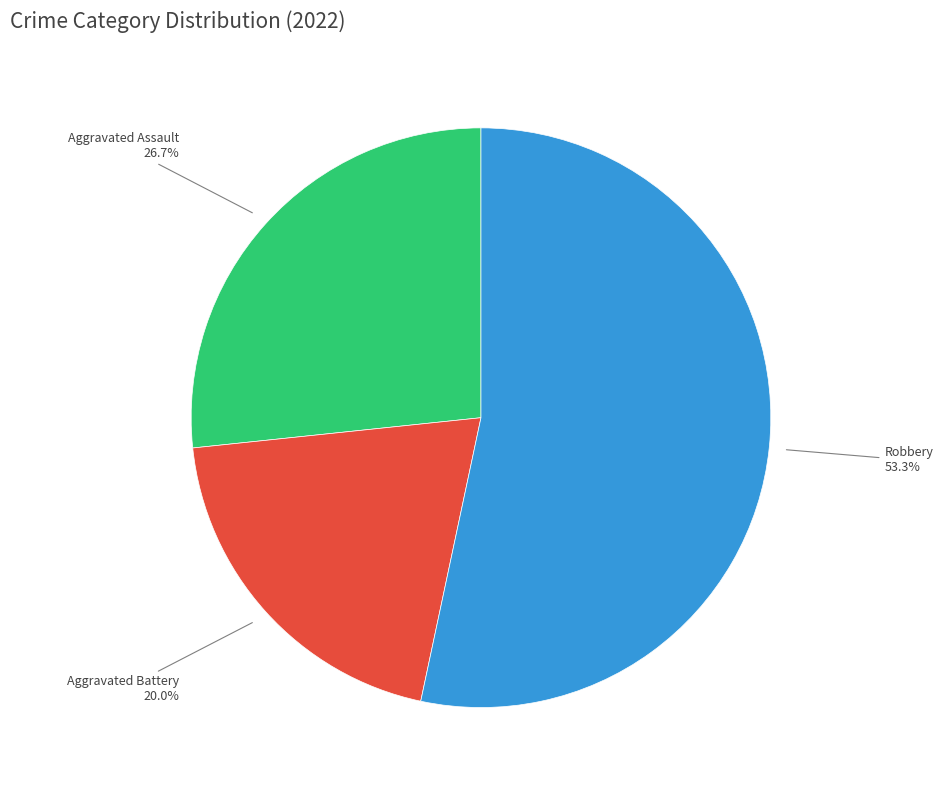

How many slices are in this pie chart?

3